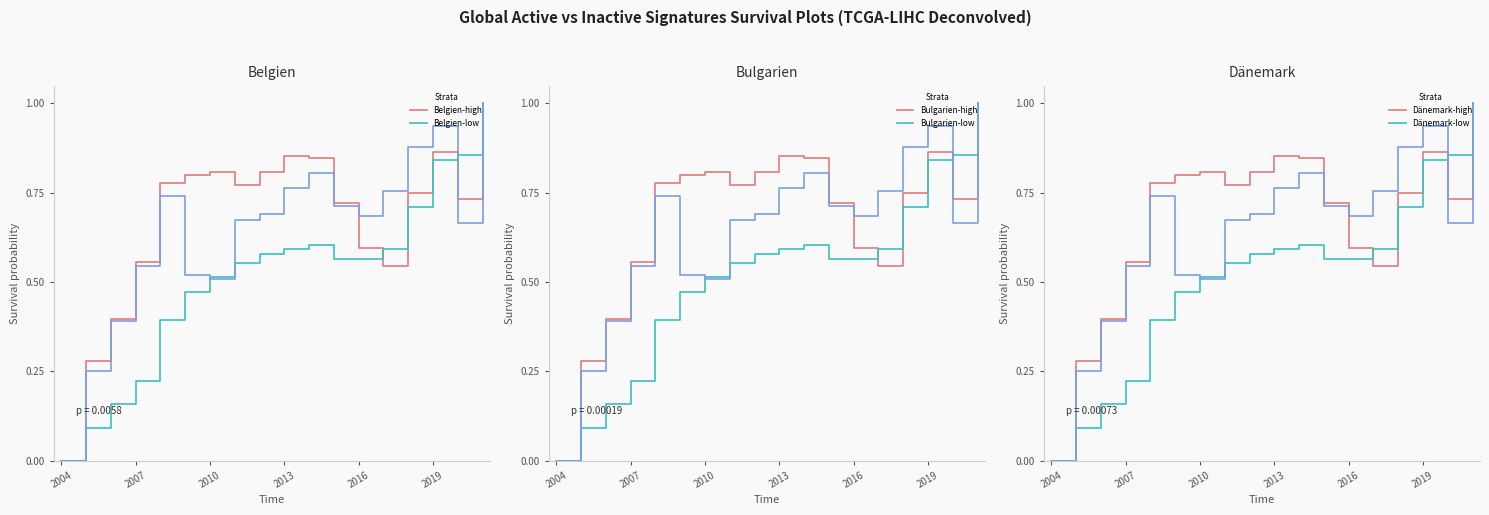

What is the difference between the maximum and minimum values in the Belgien-high series?

1.0